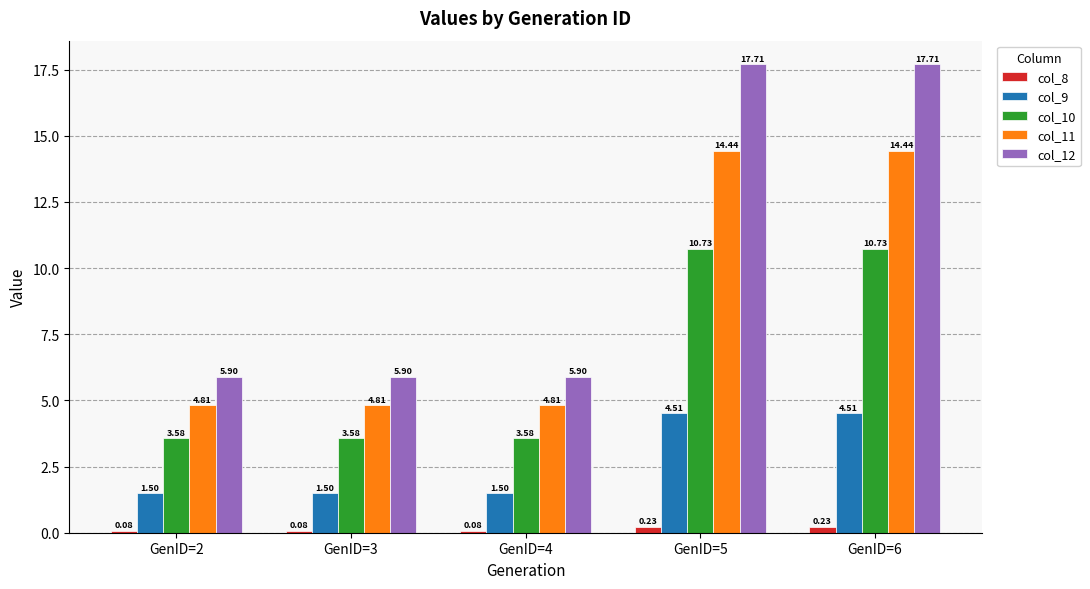

What is the highest value of the col_12 series?

17.7